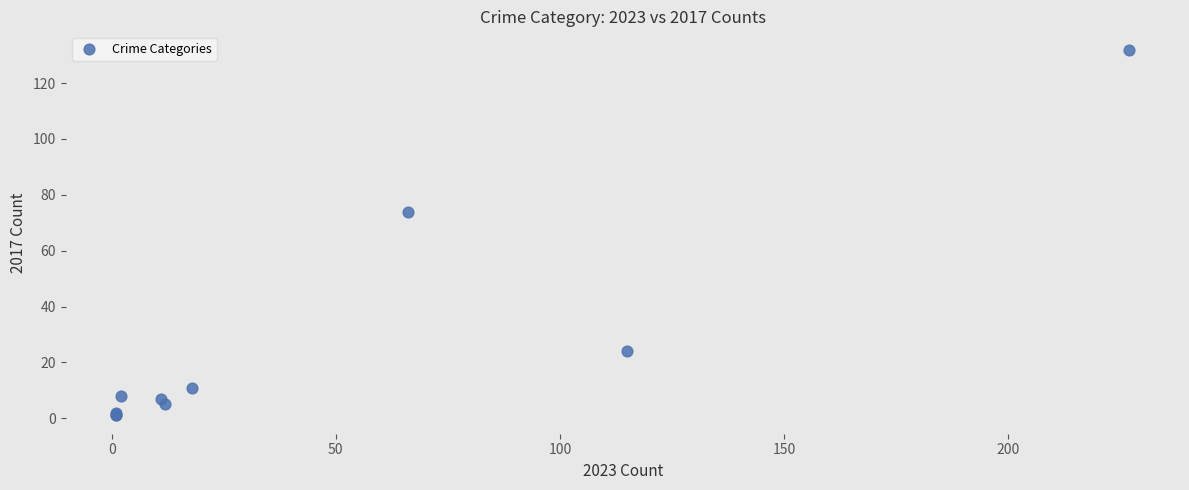

What Y value in the scatter plot is closest to 66?

74